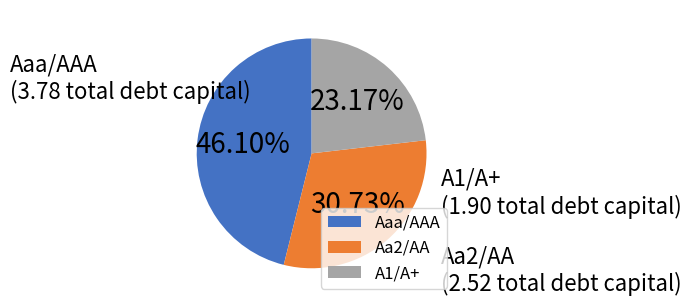

To the nearest percent, what is the difference between the largest and smallest slice percentages?

23%